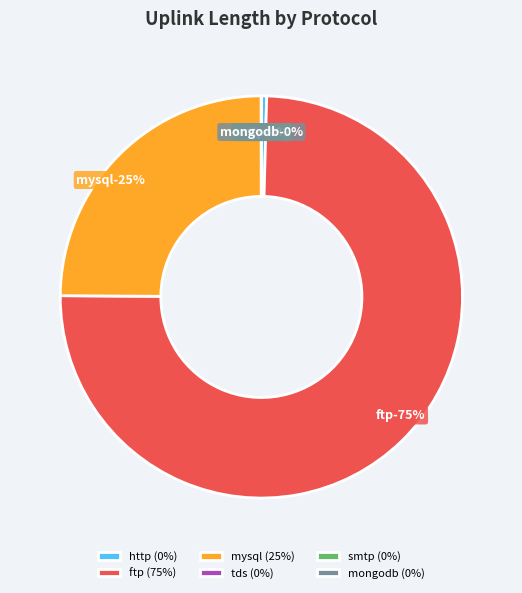

The smtp slice represents 14% of the pie. True or false?

False